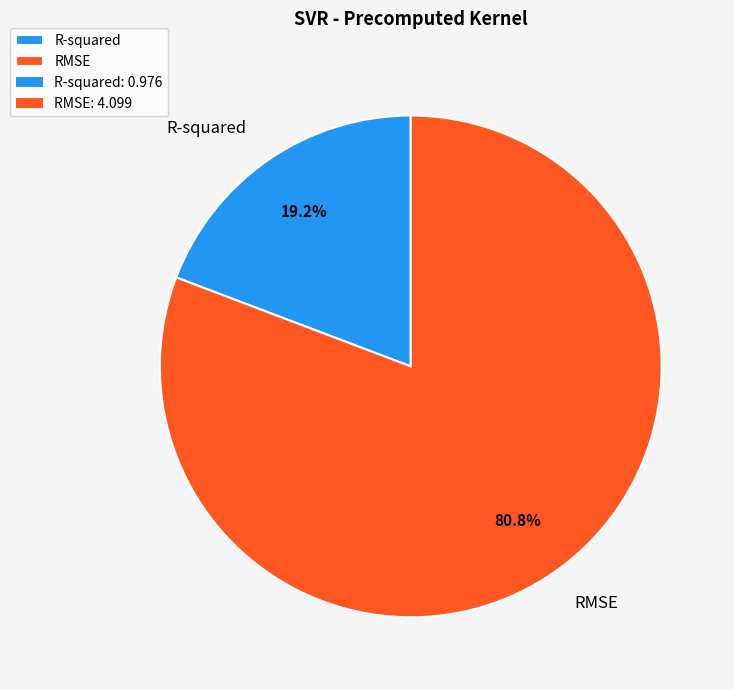

True or false: R-squared accounts for 19% of the total.

True